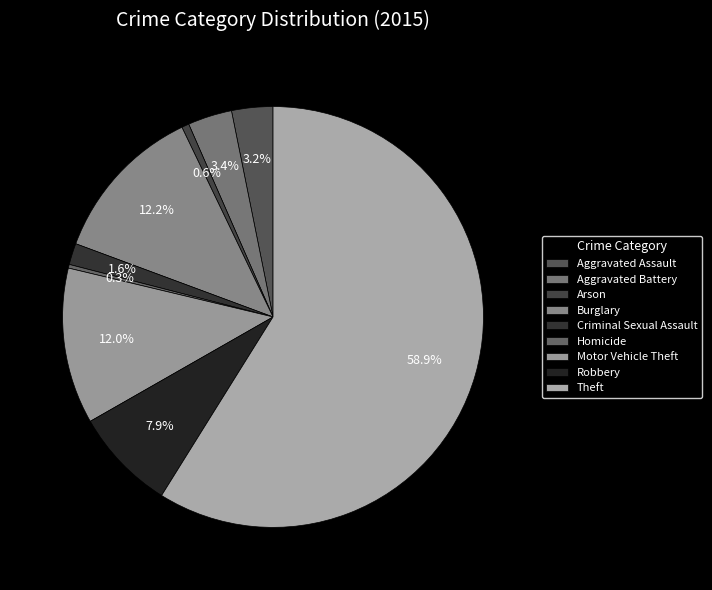

Does Theft represent more than half of the total?

Yes